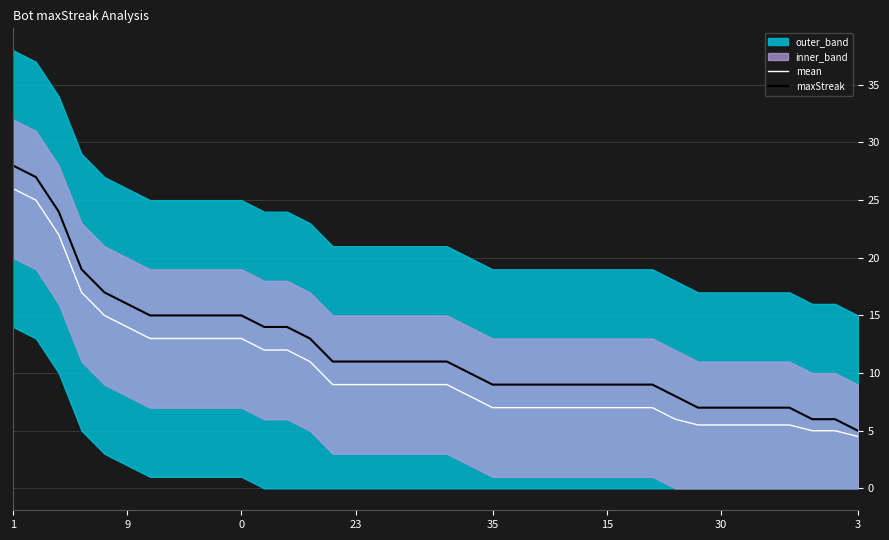

What is the minimum value for mean?

4.5